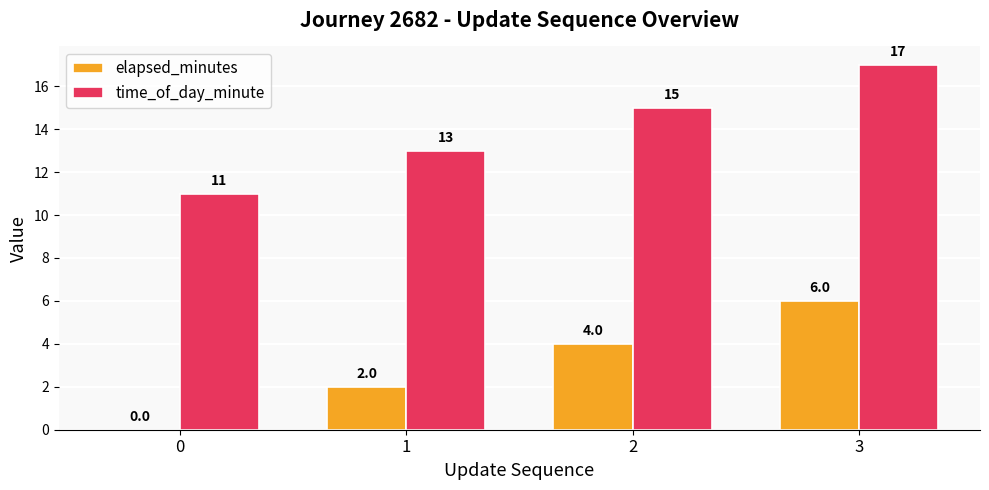

What is the sum of the time_of_day_minute values at 1 and 3?

30